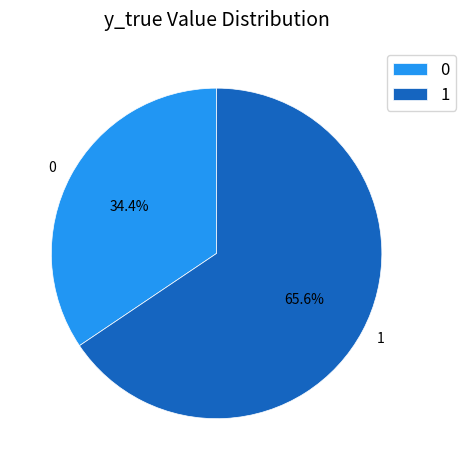

What percentage is the 0 slice, to the nearest percent?

34%